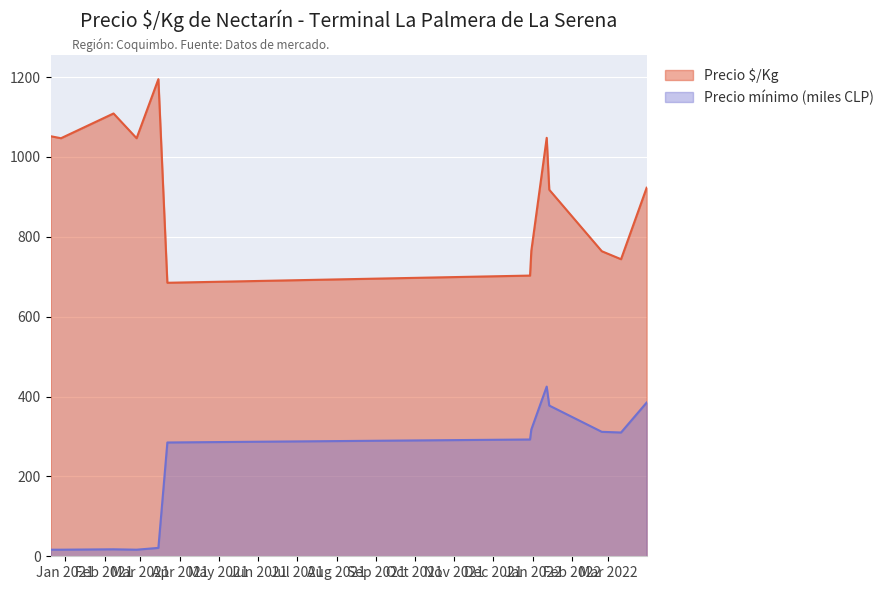

True or false: Precio $/Kg has a value of 1047.0 at 2020-12-29.

True